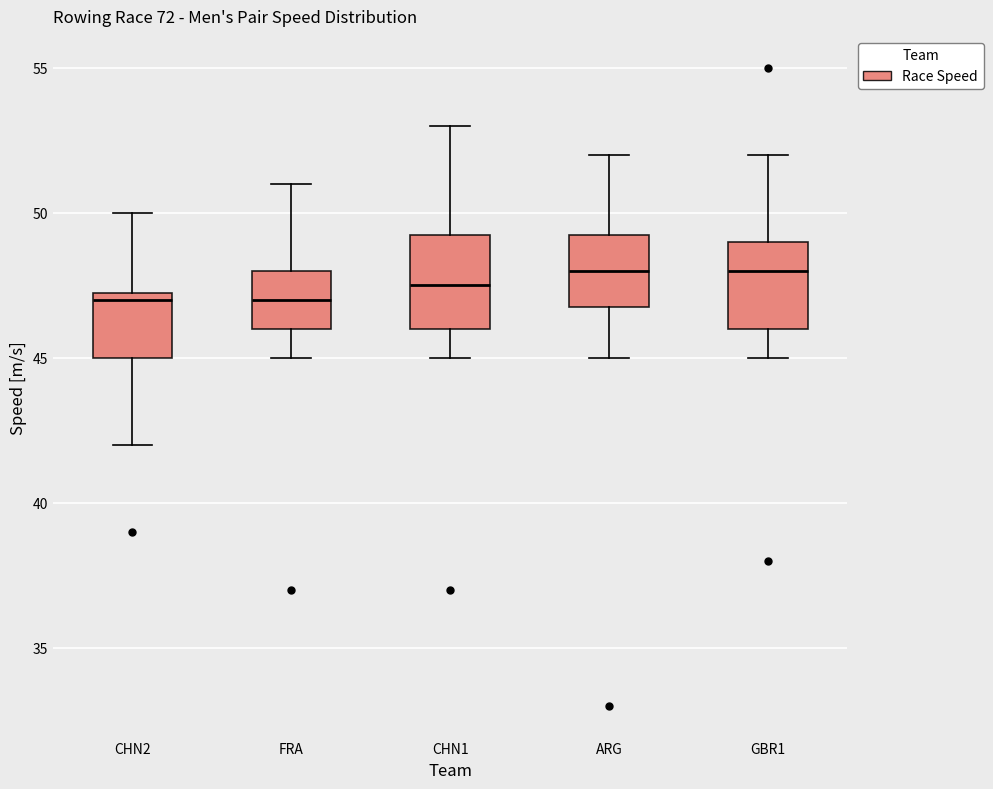

Reading left to right, read every box against the y-axis: the position of its median line, the range the box covers, and the ends of its whiskers. The values are not printed on the chart, so give them approximately, as read against the axis.

CHN2: median 47.0, box 45.0 to 47.5, whiskers 42.0 to 50.0
FRA: median 47.0, box 46.0 to 48.0, whiskers 45.0 to 51.0
CHN1: median 47.5, box 46.0 to 49.5, whiskers 45.0 to 53.0
ARG: median 48.0, box 47.0 to 49.5, whiskers 45.0 to 52.0
GBR1: median 48.0, box 46.0 to 49.0, whiskers 45.0 to 52.0